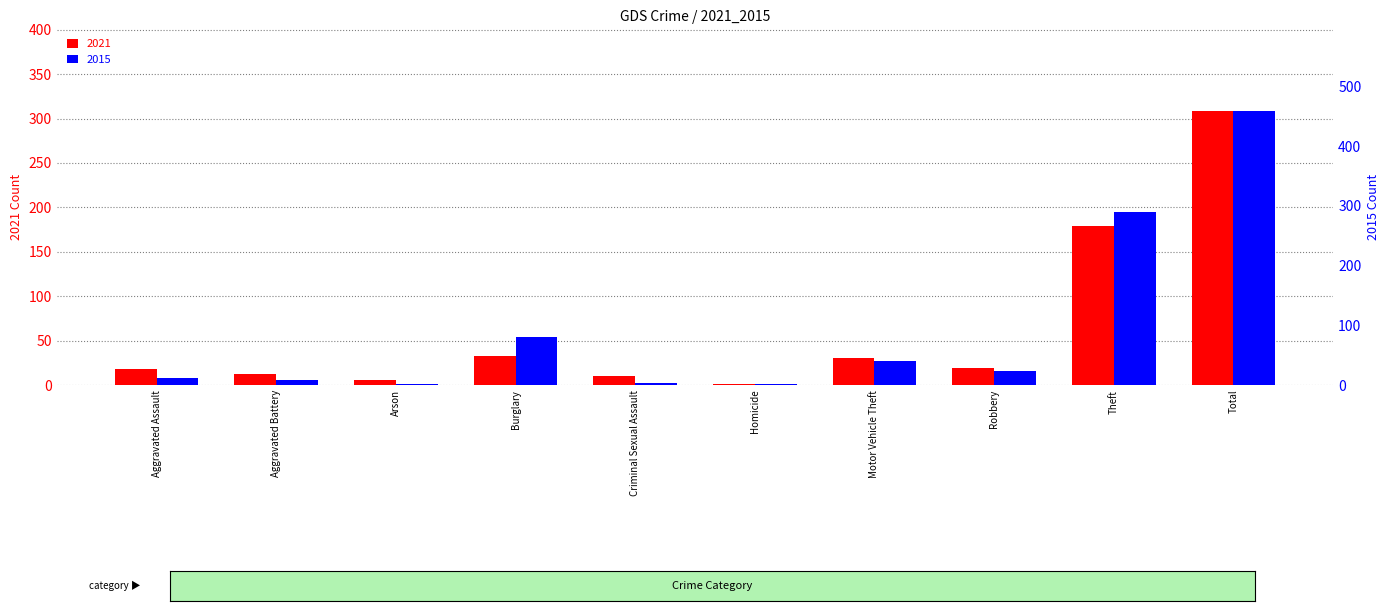

Is it true that 2015 equals 17 at Robbery?

False